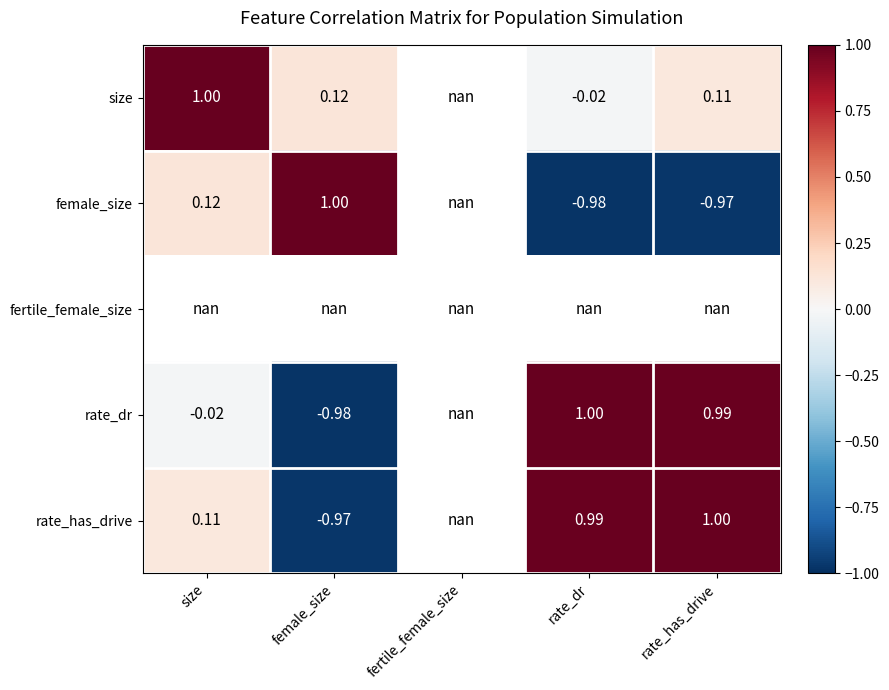

What is the minimum value shown in the chart?

-1.0